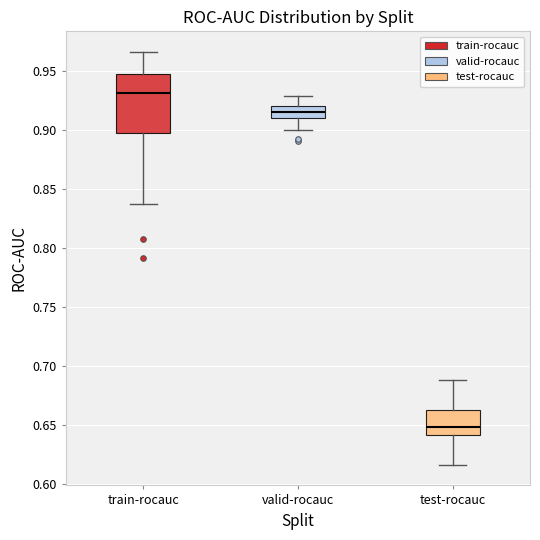

Reading left to right, transcribe this box plot: for each box, give where its median line is, the range the box spans, and where its two whiskers end, as read against the y-axis. The values are not printed on the chart, so give them approximately, as read against the axis.

train-rocauc: median 0.930, box 0.900 to 0.950, whiskers 0.835 to 0.965
valid-rocauc: median 0.915, box 0.910 to 0.920, whiskers 0.900 to 0.930
test-rocauc: median 0.650, box 0.640 to 0.660, whiskers 0.615 to 0.690